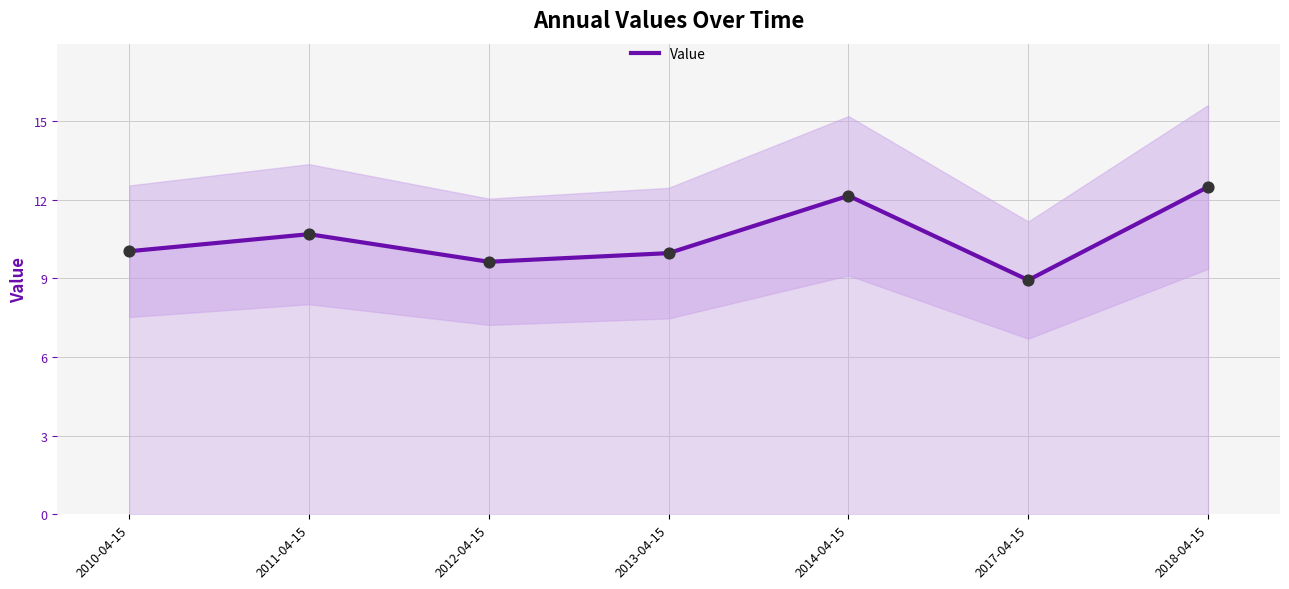

Between 2018-04-15 and 2017-04-15, which is larger?

2018-04-15